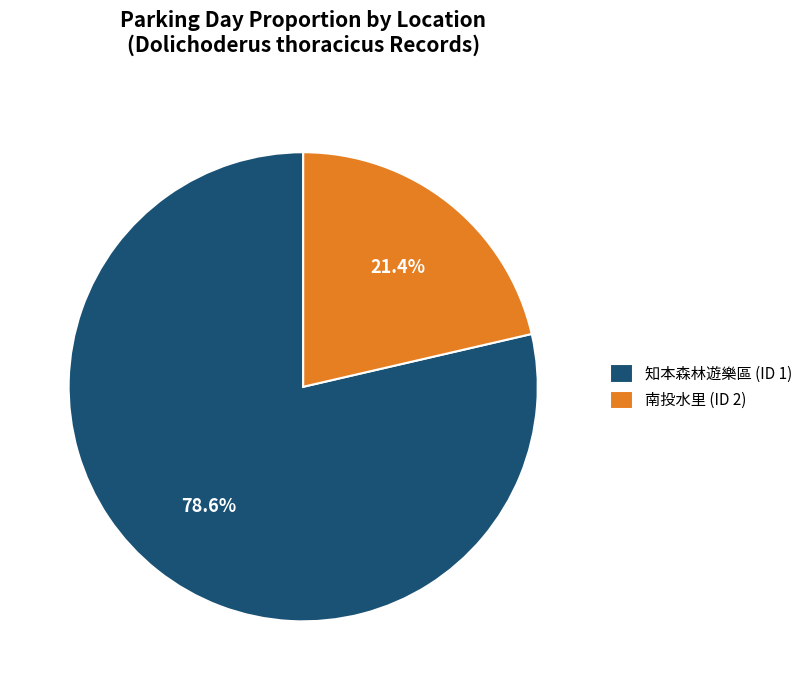

True or false: 知本森林遊樂區 (ID 1) accounts for 69% of the total.

False